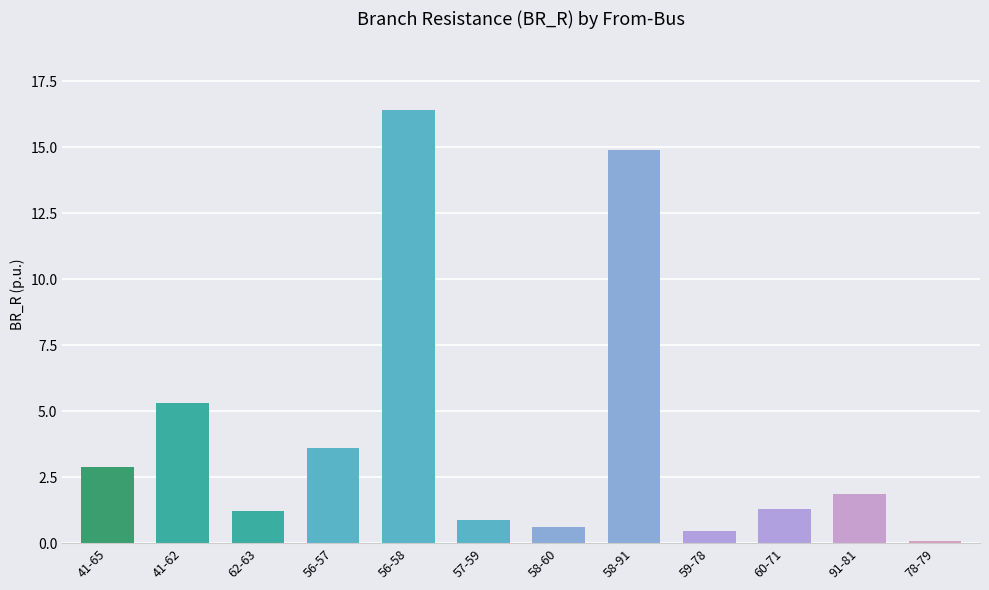

Where is the data nearest to the value 8?

41-62